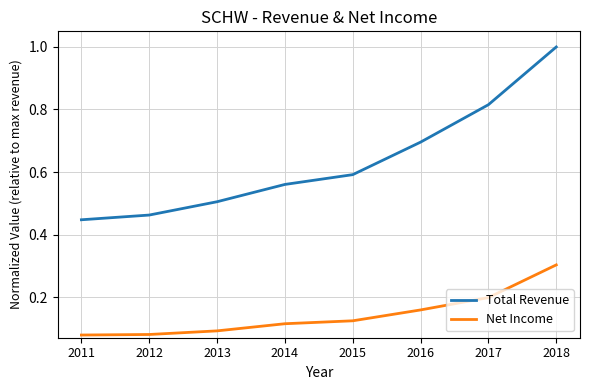

Between 2013 and 2018, which series saw the biggest shift?

Total Revenue